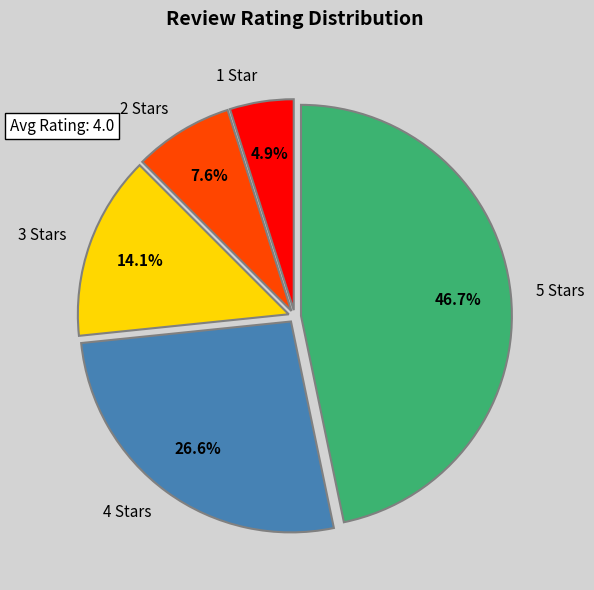

How many slices are in this pie chart?

5